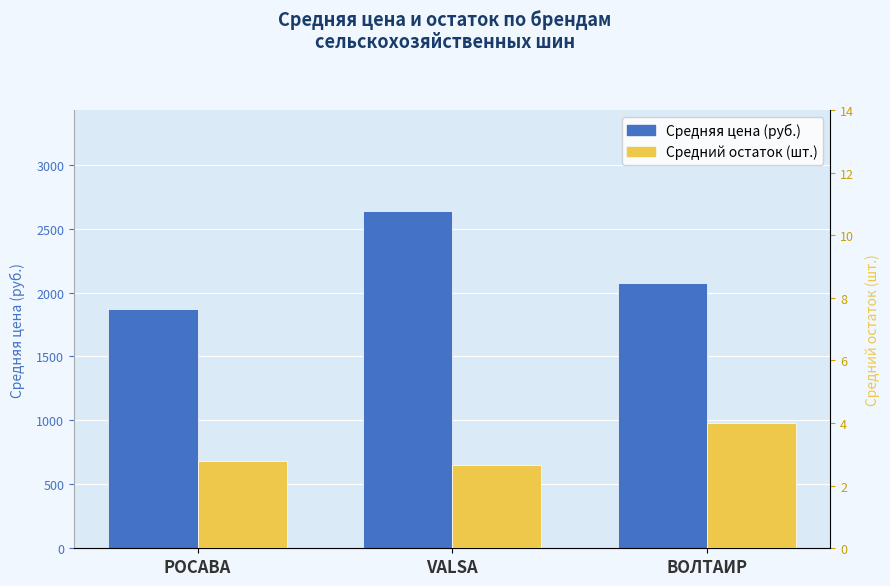

At which label does Средняя цена (руб.) first exceed 2075?

VALSA